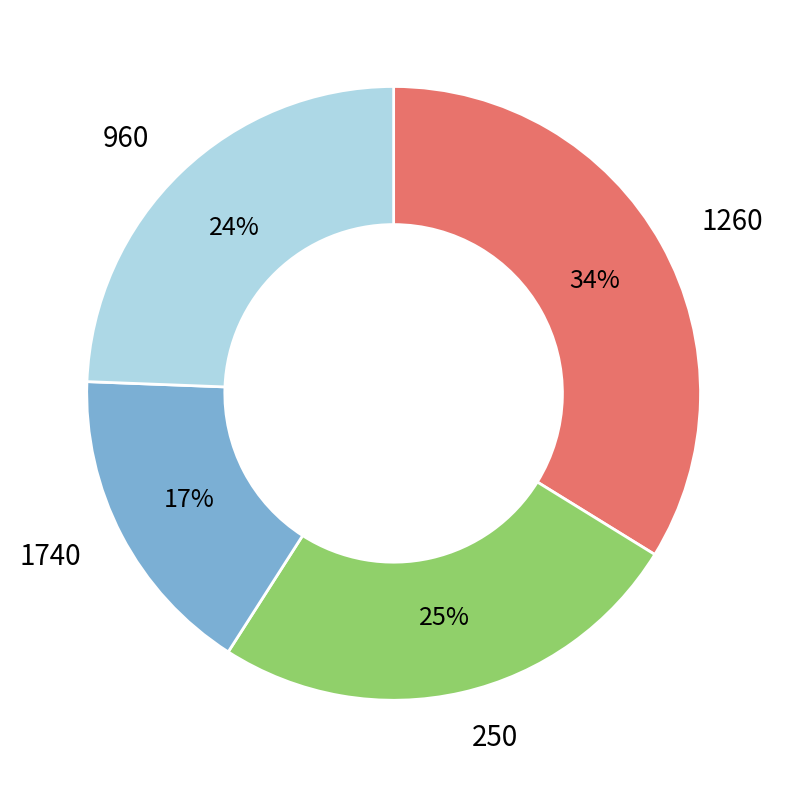

Which category has the biggest portion of the pie?

1260